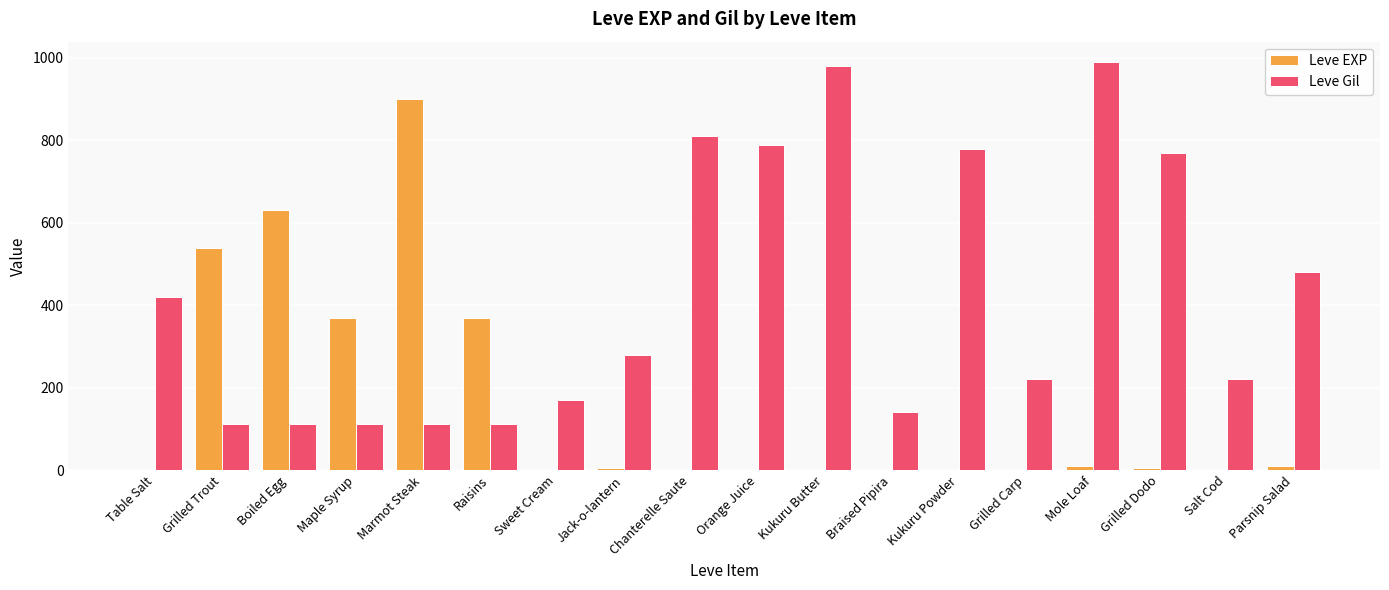

Which series has the largest range (max minus min)?

Leve EXP